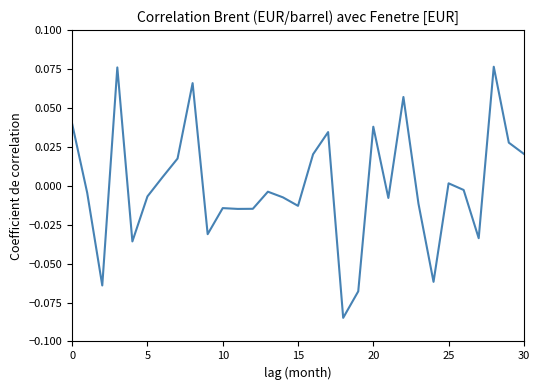

What is the minimum value shown in the chart?

-0.1